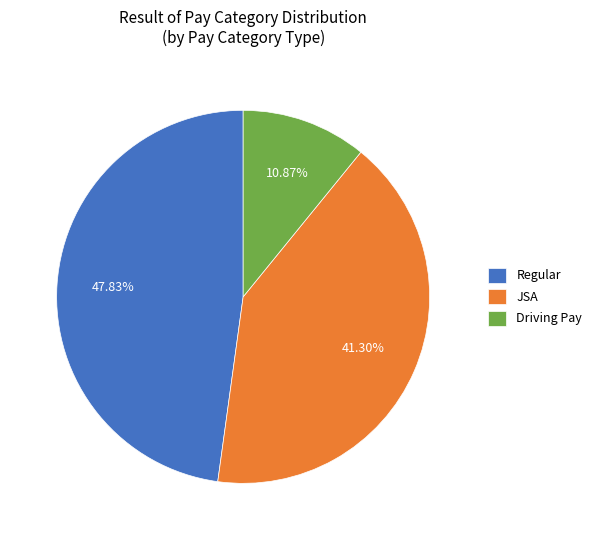

How many slices are in this pie chart?

3